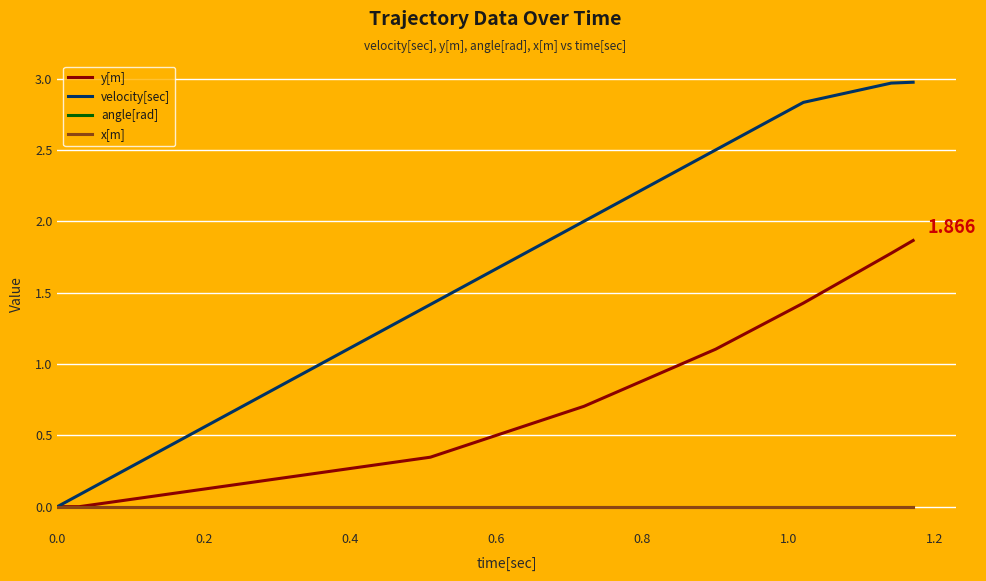

What is the highest value of the y[m] series?

1.9